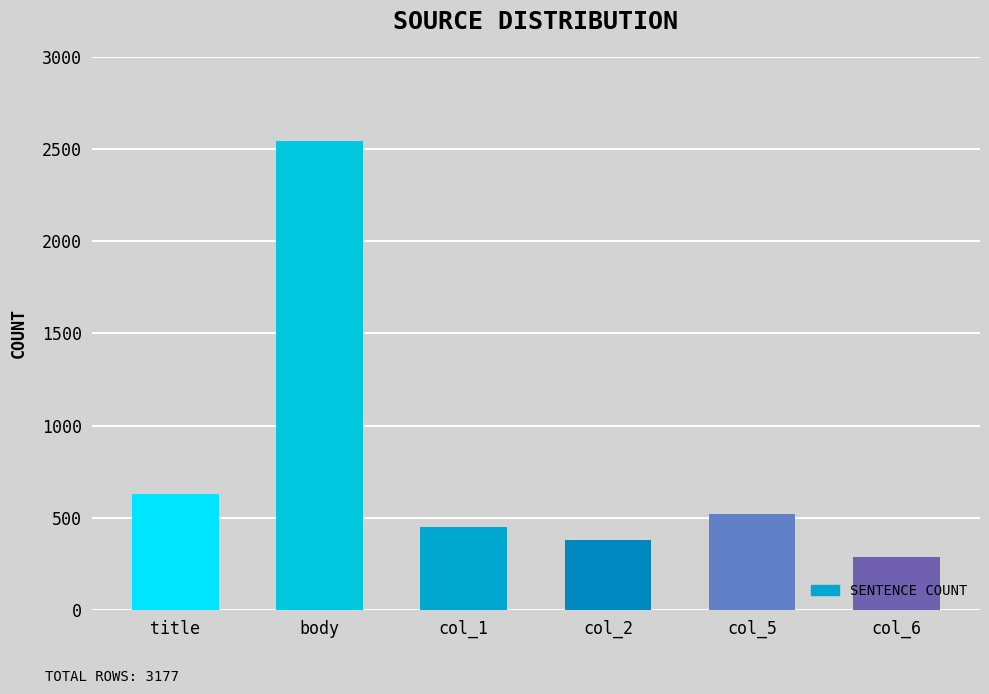

What position from the right is col_1?

4